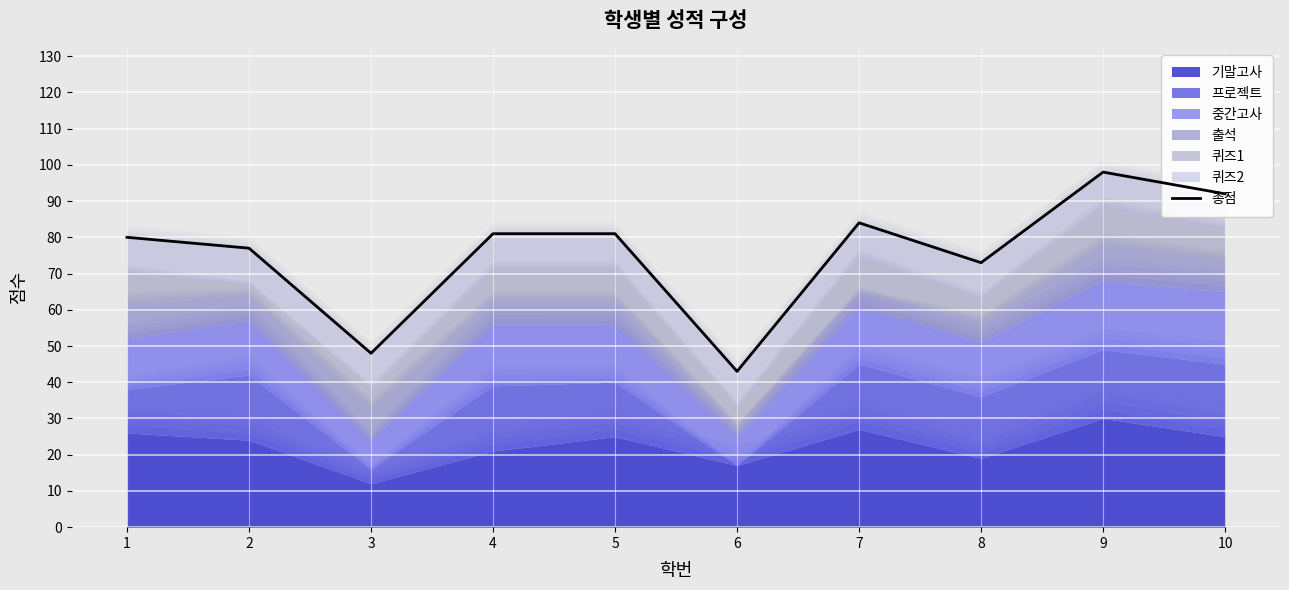

What is the ratio of the value at 6 to the value at 5?

0.5